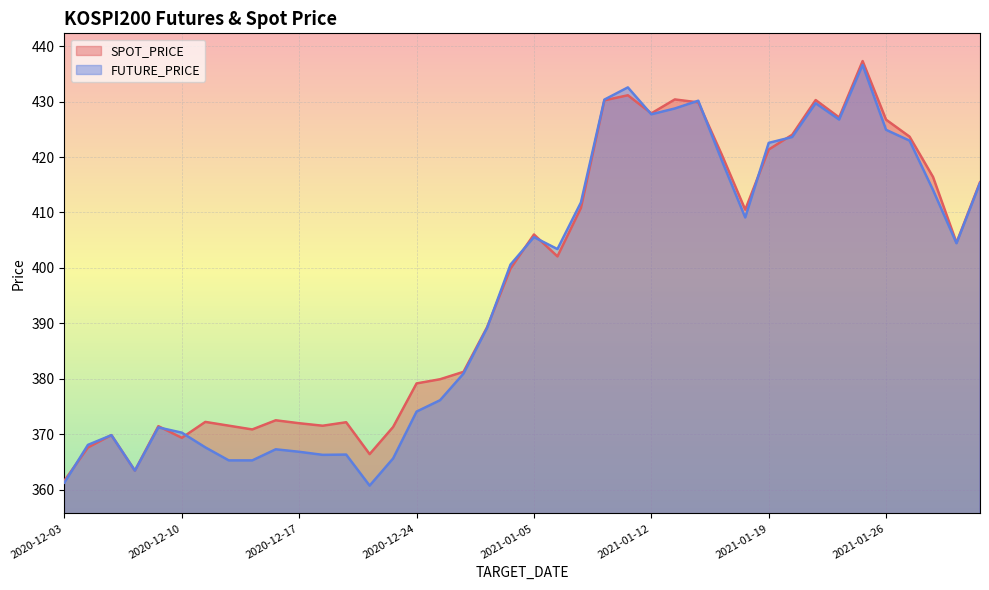

What is the label of the 33rd point from the left?

2021-01-21